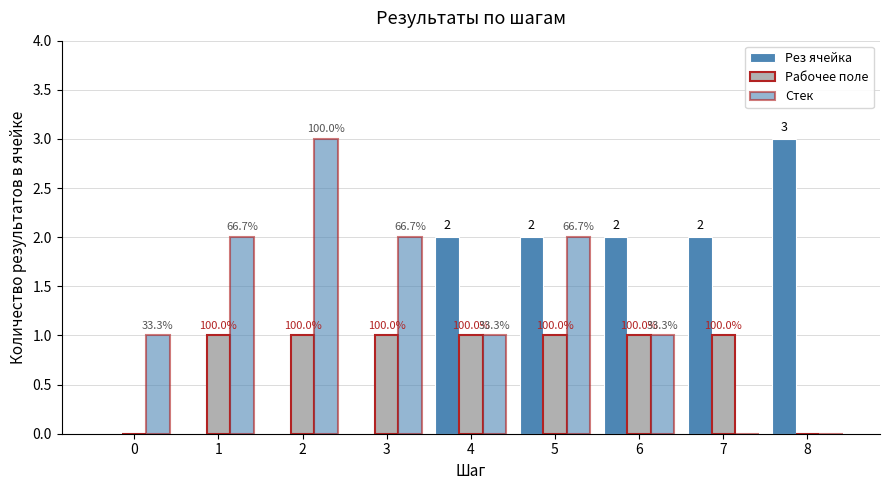

How many groups of bars are there?

9